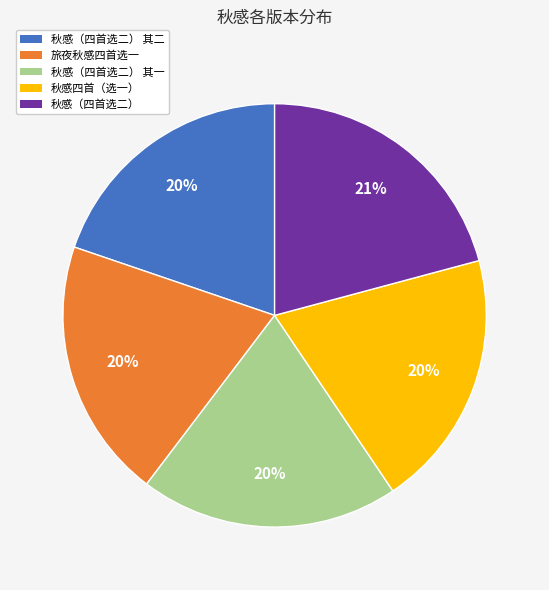

True or false: 旅夜秋感四首选一 accounts for 20% of the total.

True